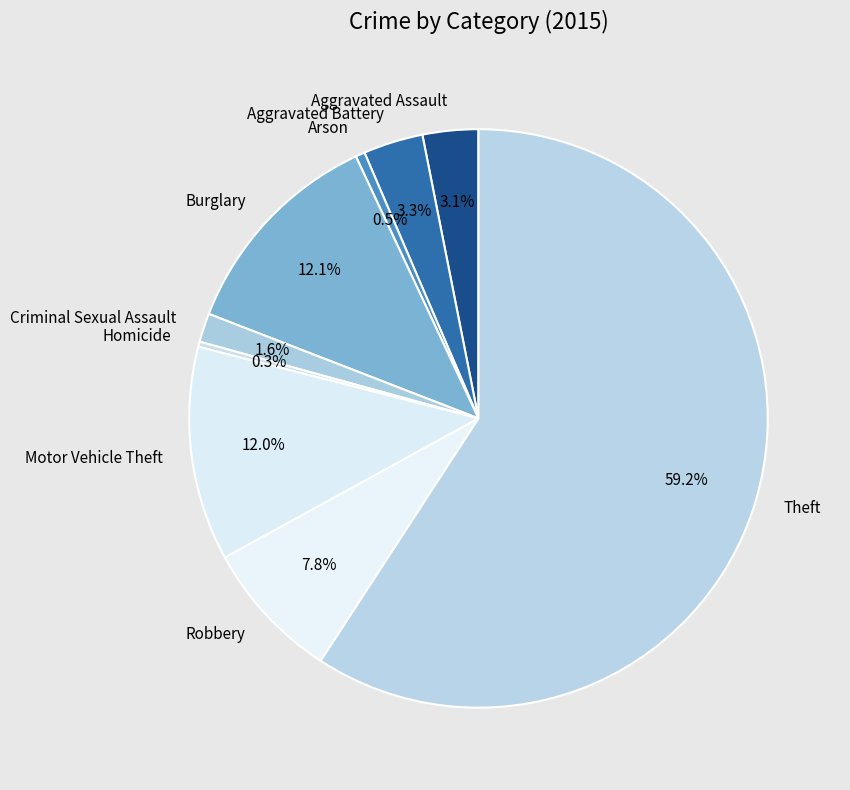

What is the ratio of the value at Motor Vehicle Theft to the value at Theft?

0.2